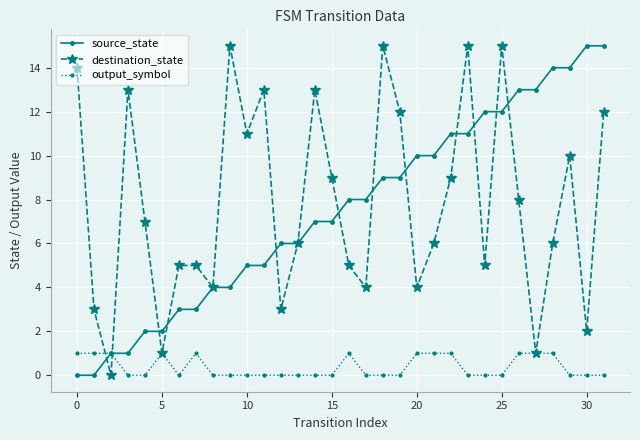

Does the chart display data point markers on the line(s)?

Yes